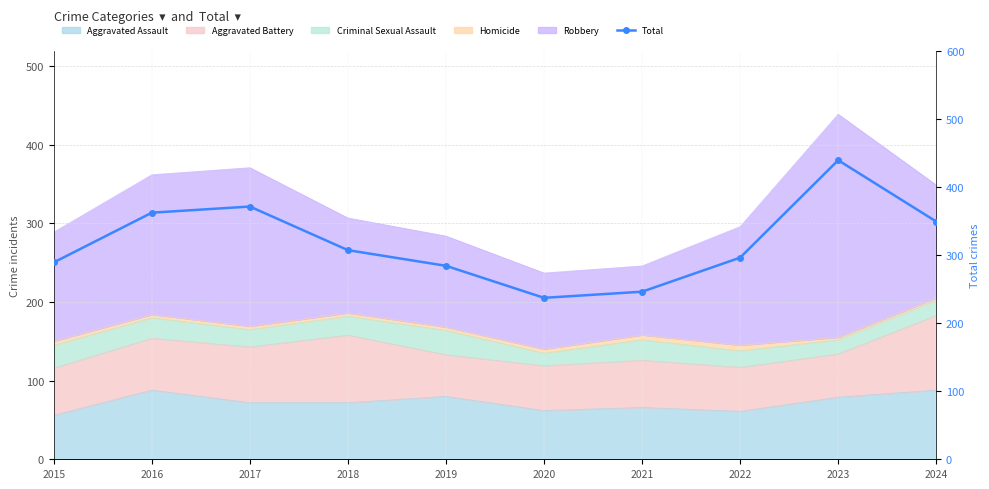

Count the number of categories in the chart.

10